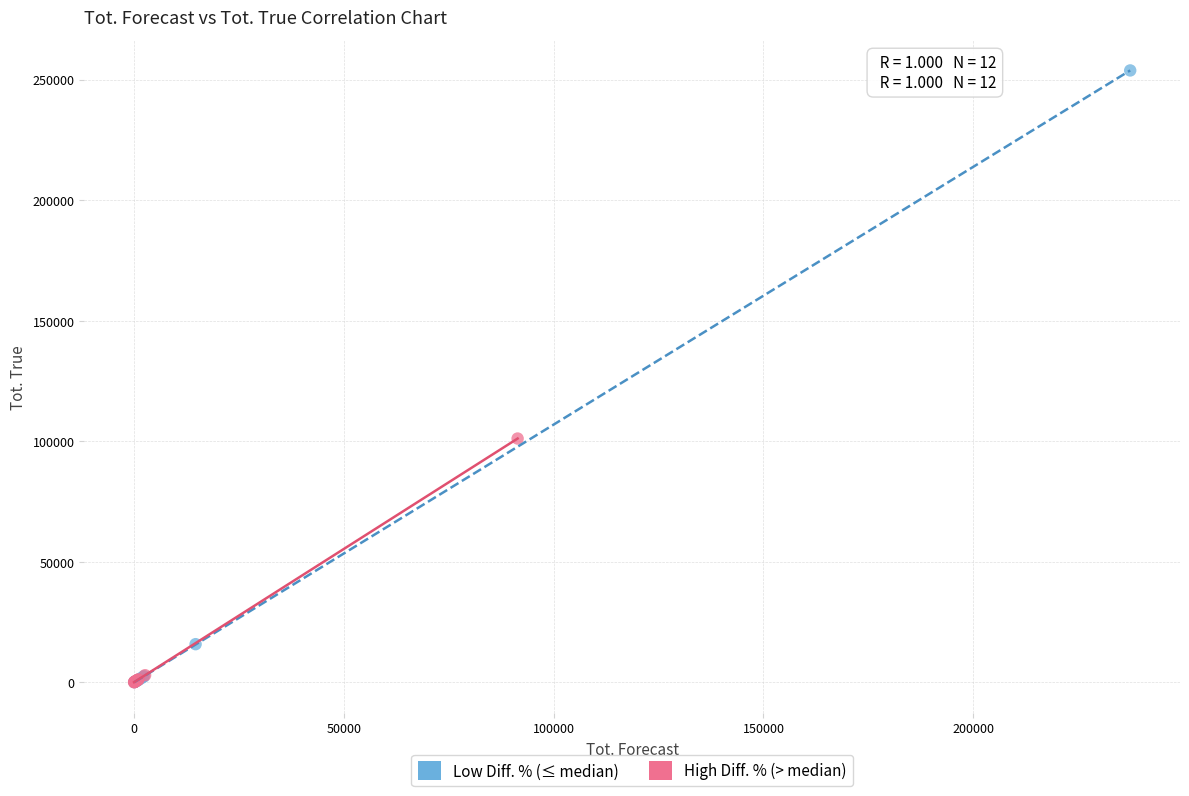

Which series has the largest Y range (max minus min)?

Low Diff. % (≤ median)